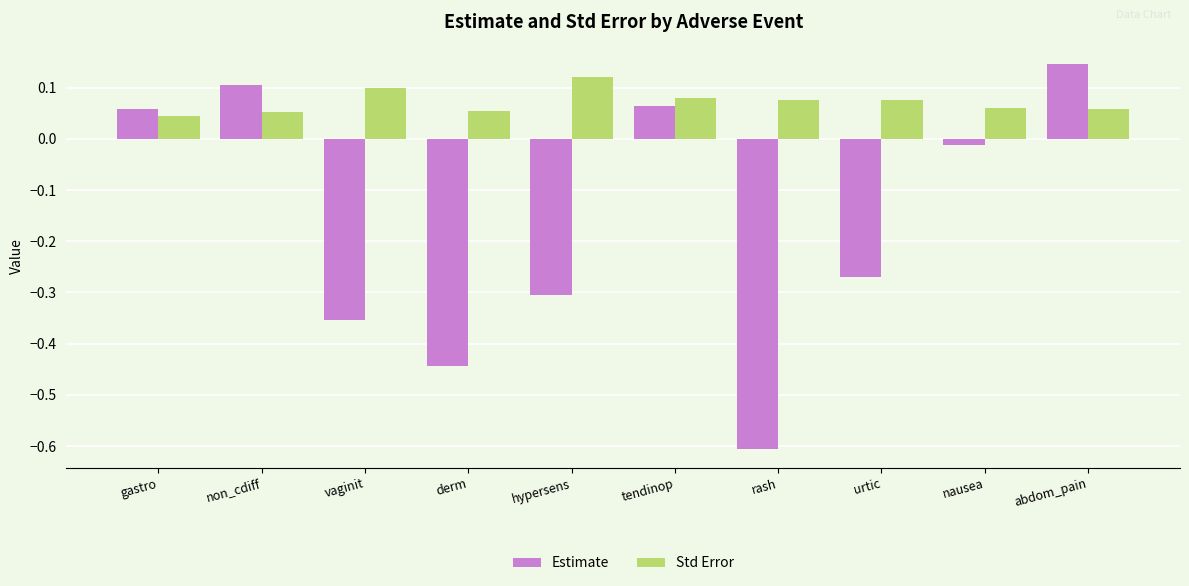

Is the value of Std Error at hypersens greater than the value of Estimate at vaginit?

Yes